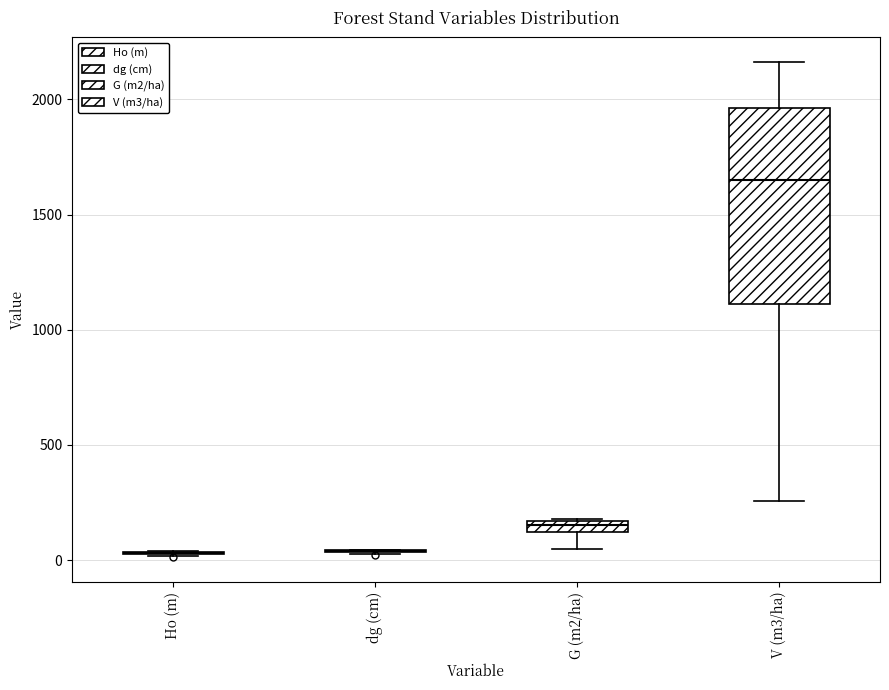

Comparing the boxes themselves (not the whiskers), which one is the tallest?

V (m3/ha)